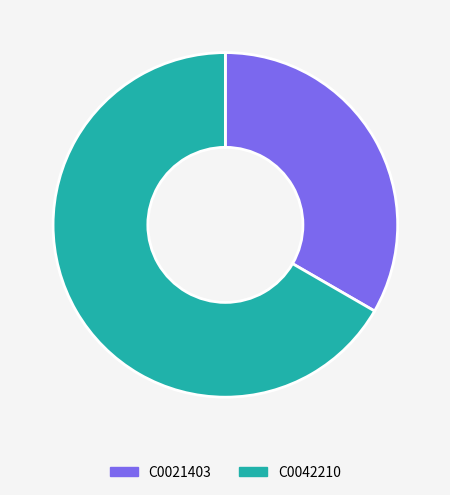

True or false: C0042210 accounts for 53% of the total.

False